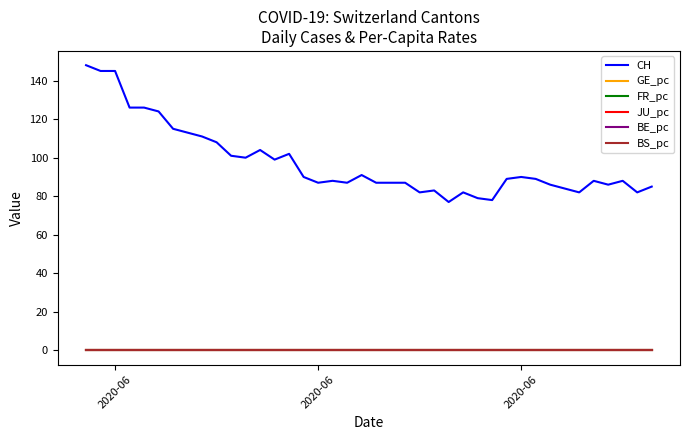

What is the maximum value shown in the chart?

148.0